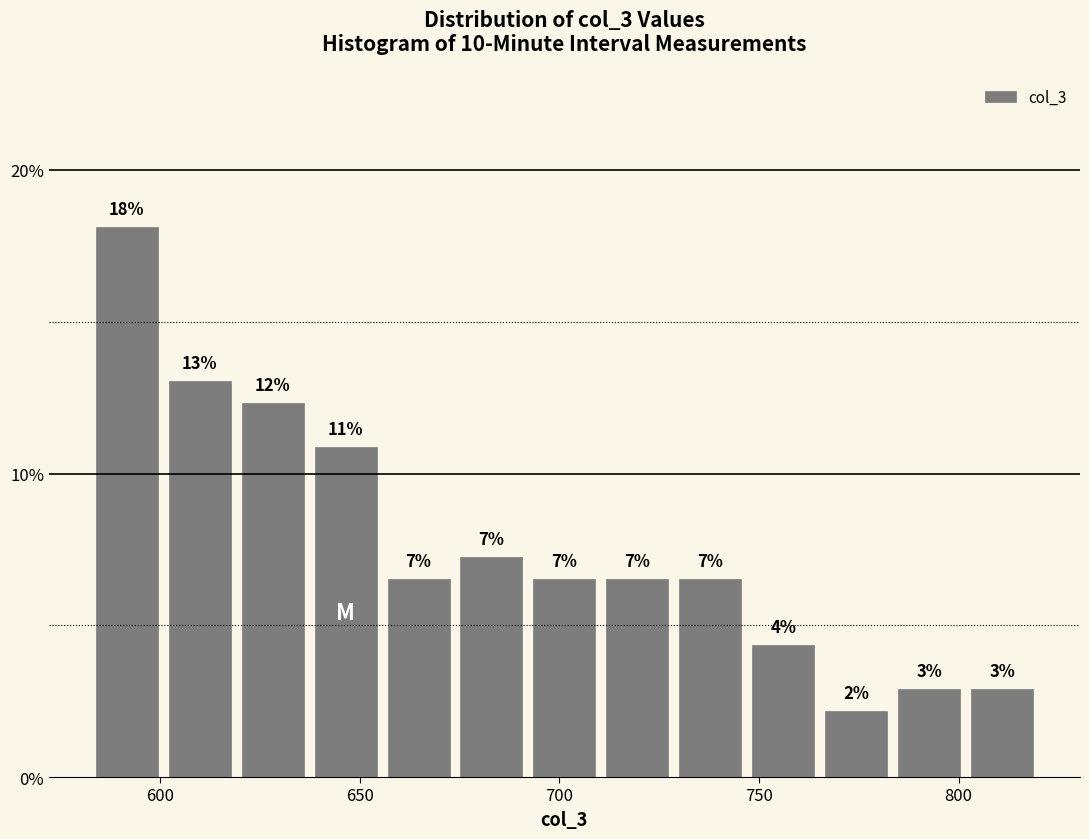

Around what value on the x-axis is the tallest bar? Give the approximate position of its centre, as read against the axis.

590